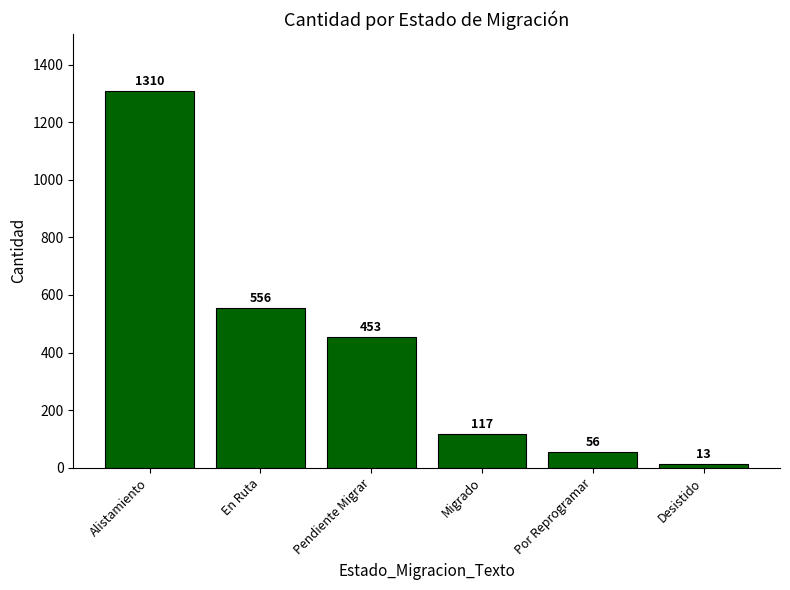

List the labels in order of value, largest first.

Alistamiento, En Ruta, Pendiente Migrar, Migrado, Por Reprogramar, Desistido